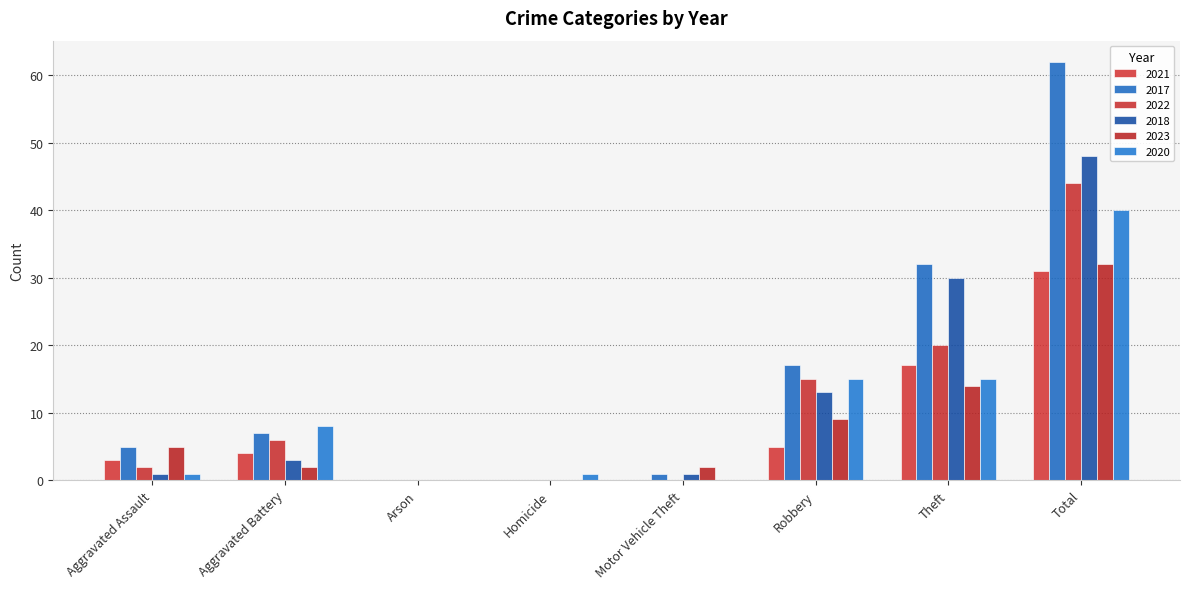

What is the highest value of the 2018 series?

48